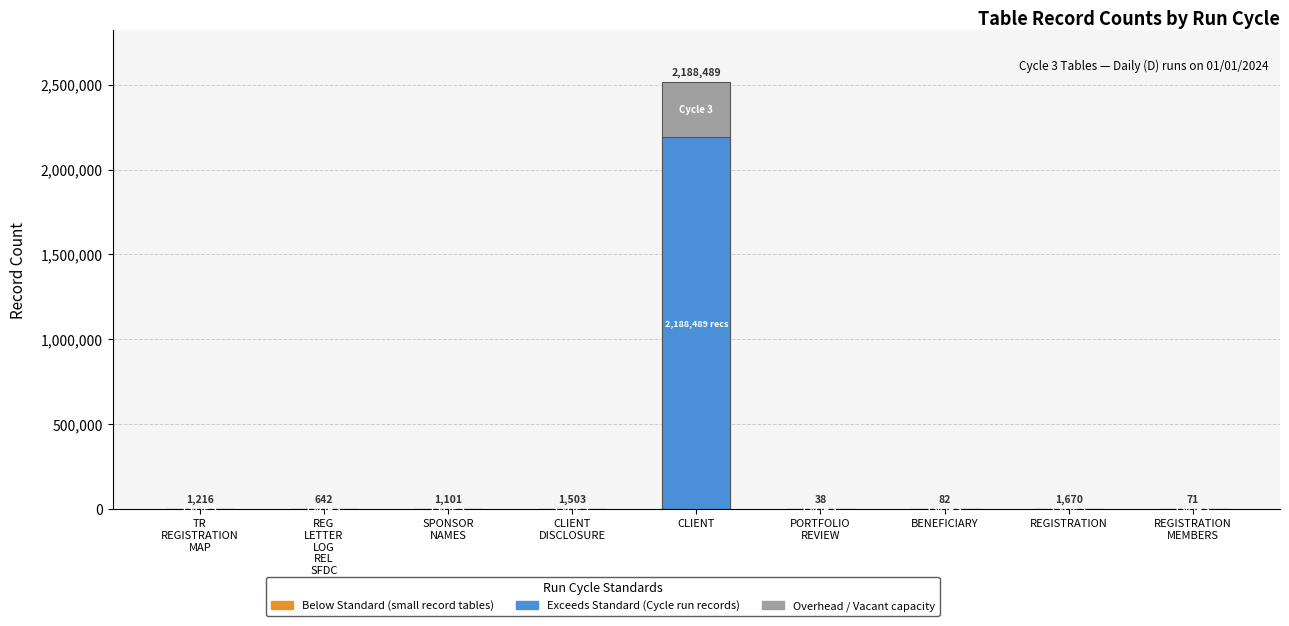

Which category has the lowest value across all series?

PORTFOLIO
REVIEW